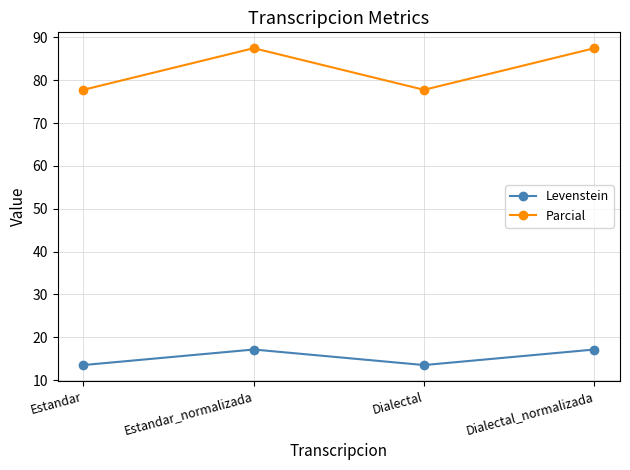

Between Estandar and Estandar_normalizada, which series saw the biggest shift?

Parcial